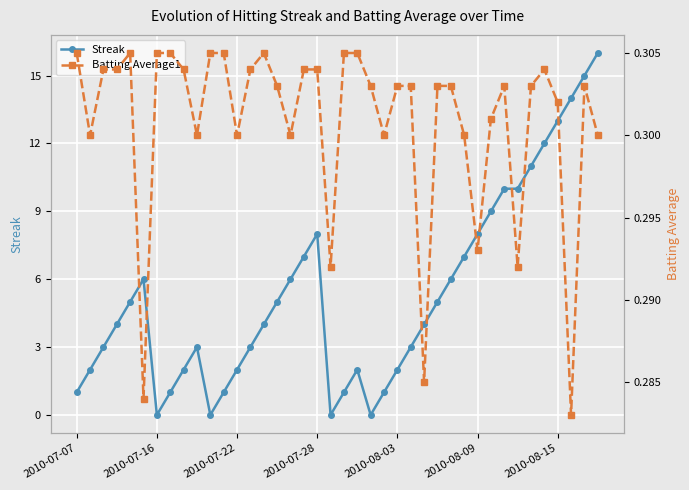

At how many categories does at least one series exceed 15?

1